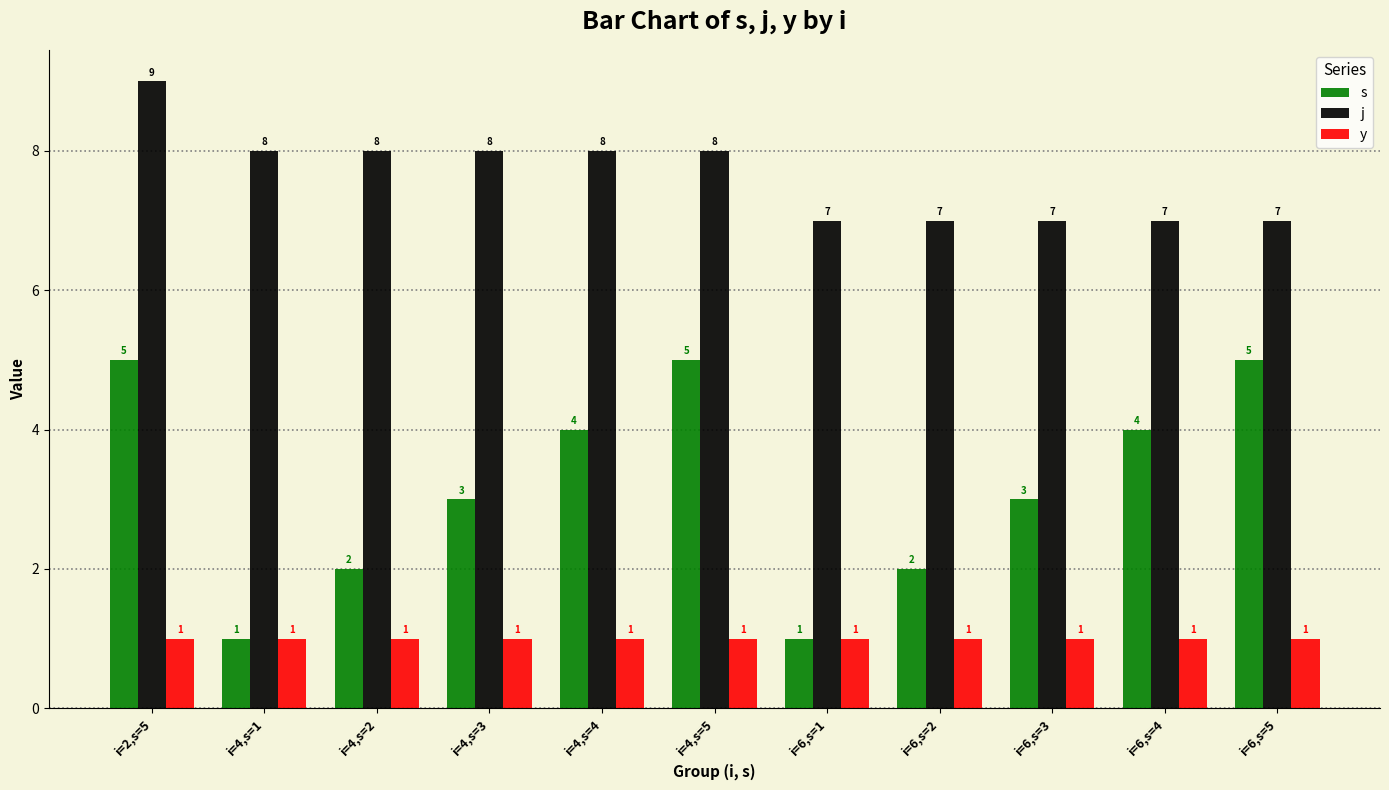

Which series has the largest range (max minus min)?

s